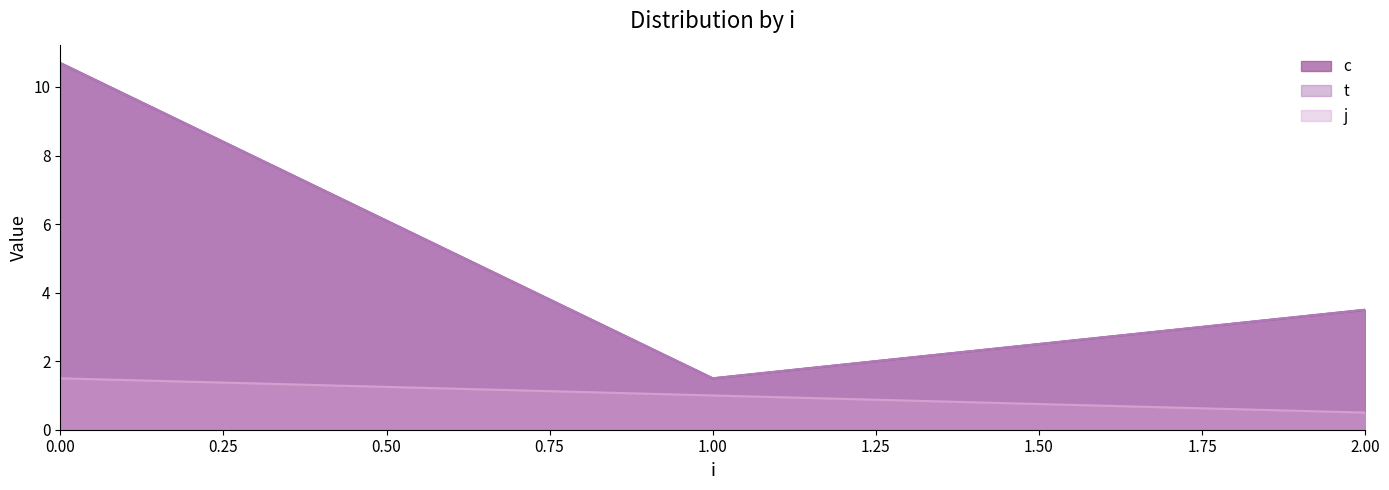

Where is c nearest to the value 6?

2